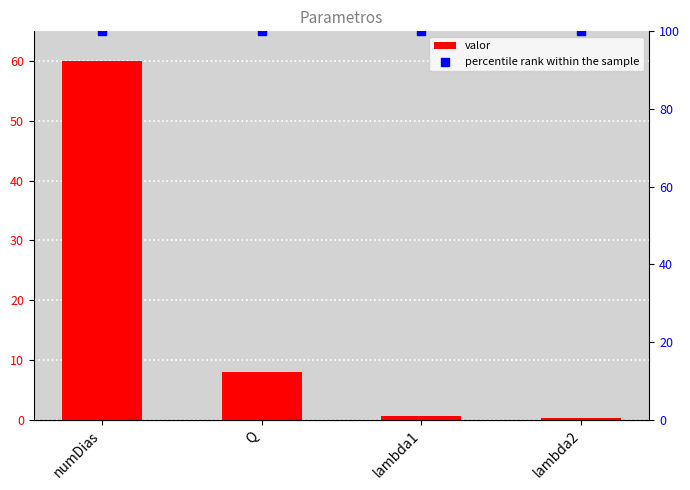

Is the value of valor at lambda2 greater than the value of percentile rank within the sample at lambda2?

No